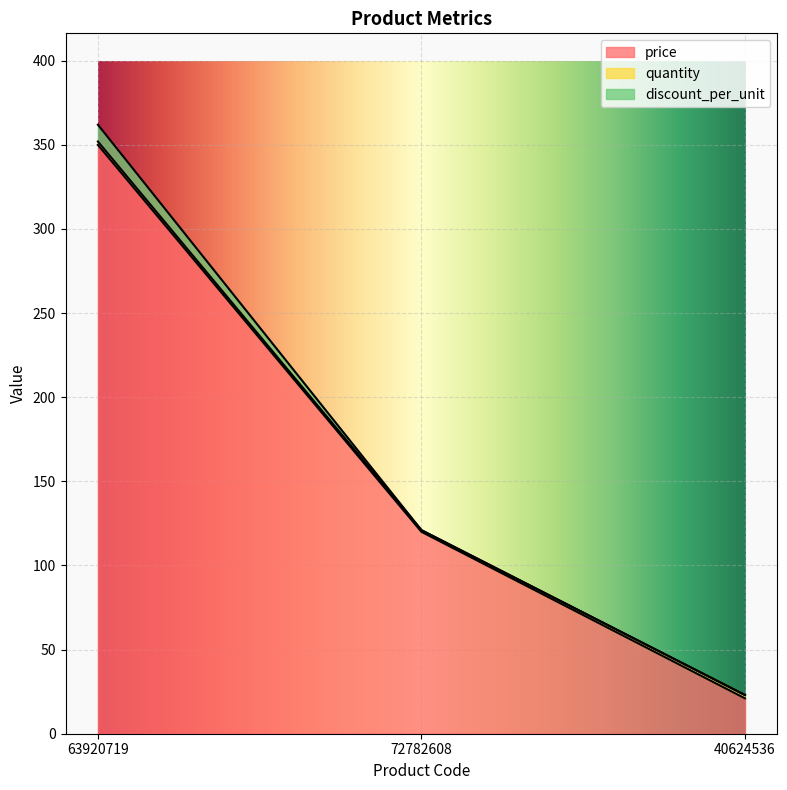

Rank the categories by discount_per_unit value from highest to lowest.

63920719, 72782608, 40624536